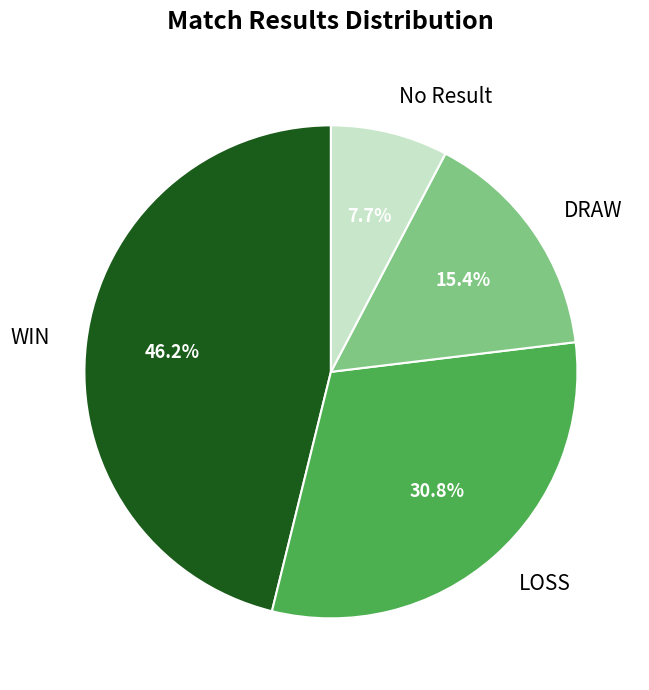

Approximately how many times larger is the value at LOSS compared to WIN?

0.7